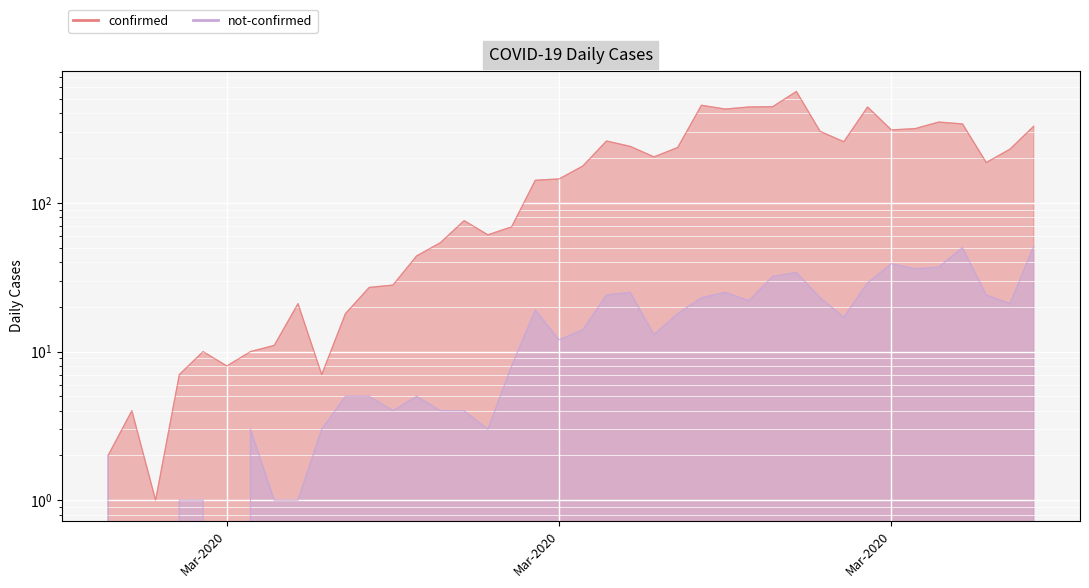

Which series has the largest range (max minus min)?

confirmed